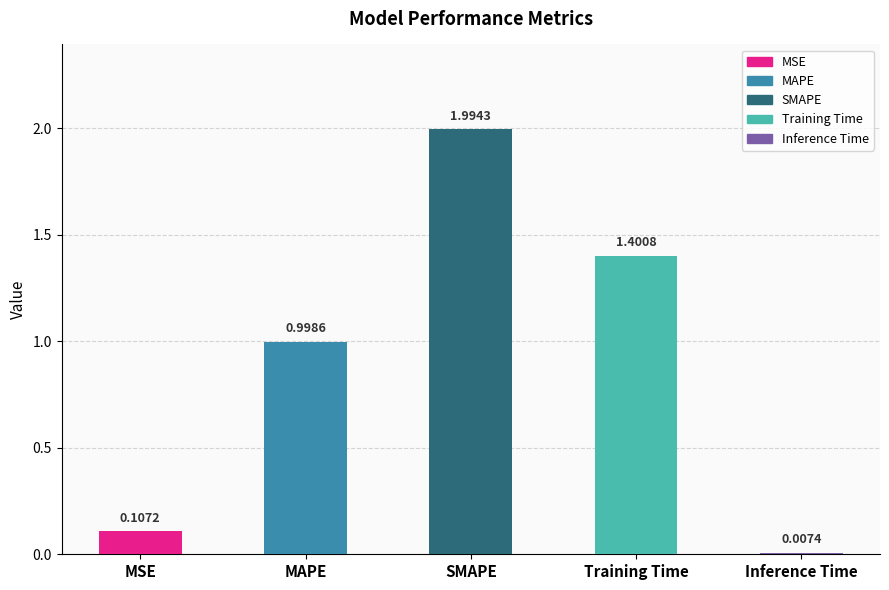

What is the label of the 4th bar from the left?

Training Time